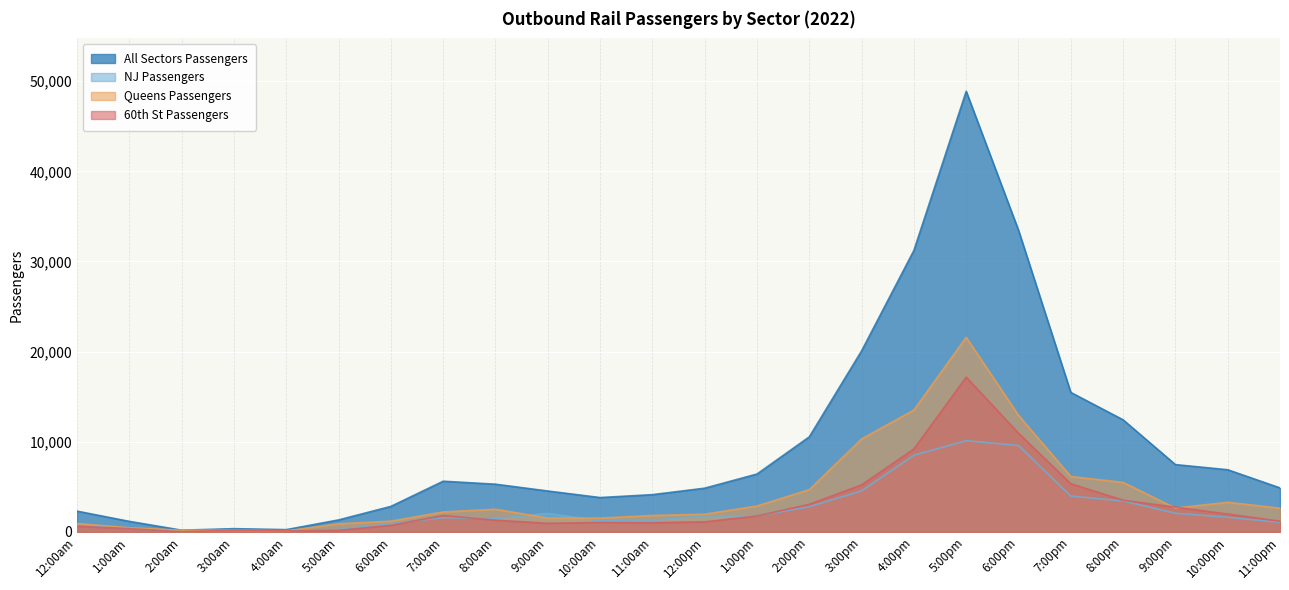

Which series has the largest total across all categories?

All Sectors Passengers